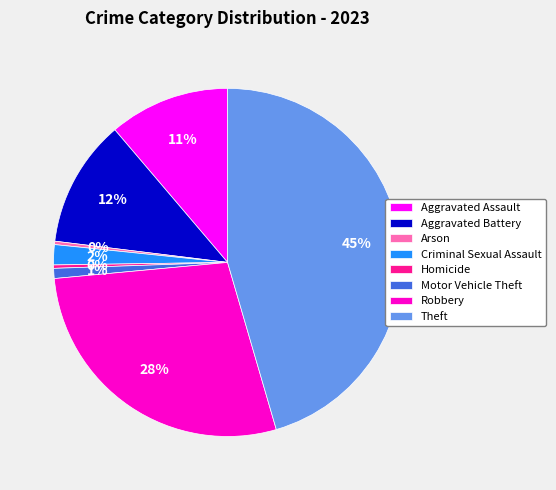

Between Aggravated Assault and Arson, which is larger?

Aggravated Assault